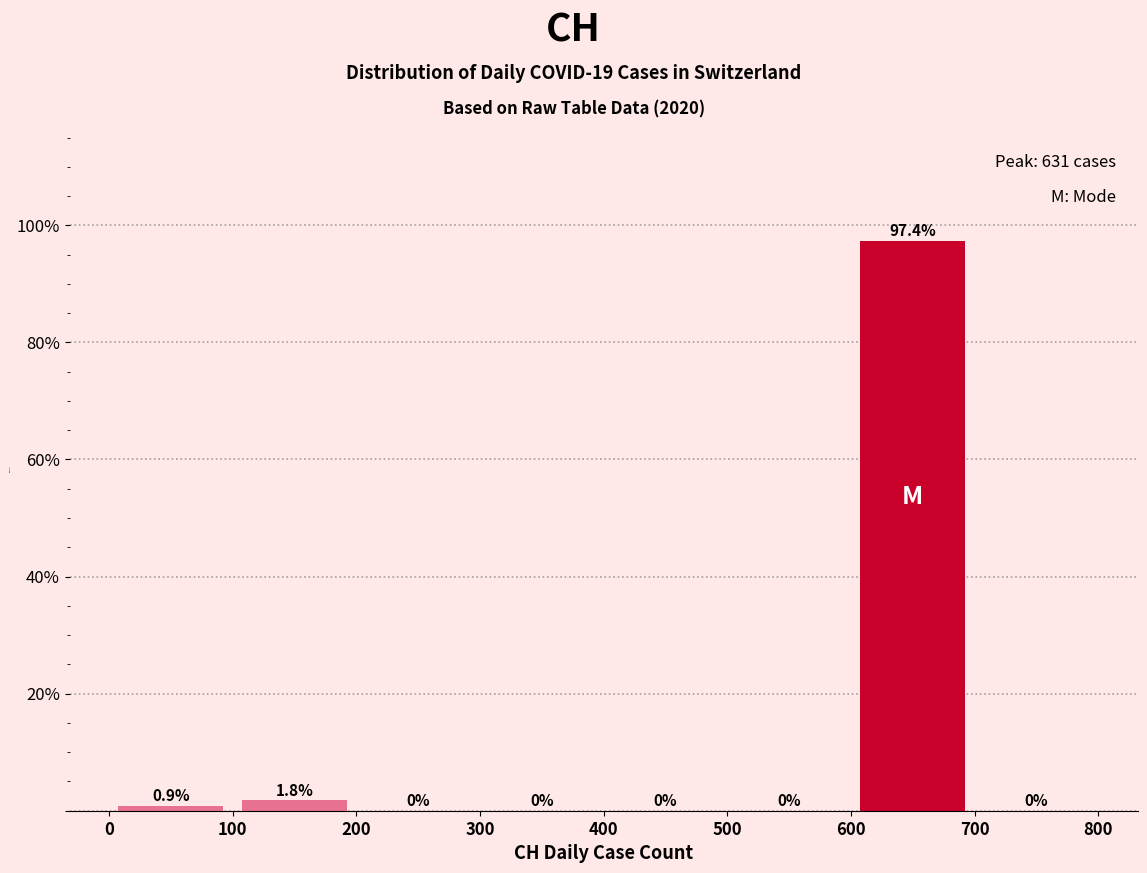

Reading left to right, transcribe this chart: for each bar, give the range it covers on the x-axis and its height.

0 to 100: 0.9
100 to 200: 1.8
200 to 300: 0.0
300 to 400: 0.0
400 to 500: 0.0
500 to 600: 0.0
600 to 700: 97.4
700 to 800: 0.0